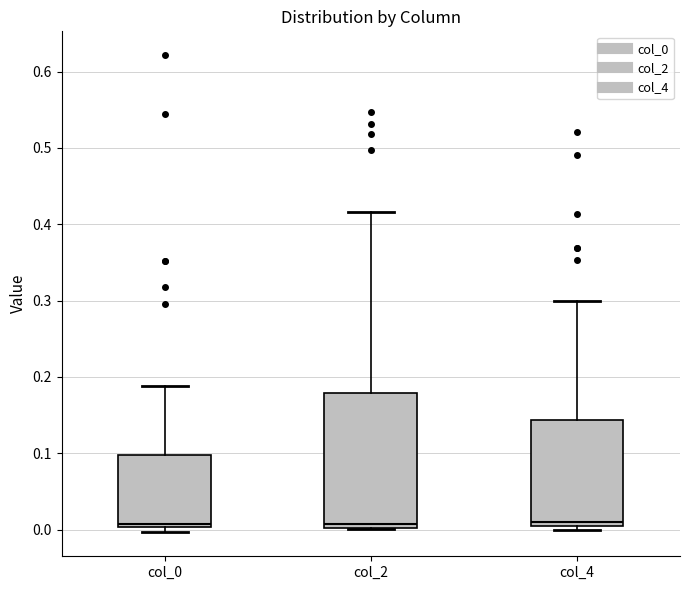

Reading left to right, transcribe this box plot: for each box, give where its median line is, the range the box spans, and where its two whiskers end, as read against the y-axis. The values are not printed on the chart, so give them approximately, as read against the axis.

col_0: median 0.01, box 0.00 to 0.10, whiskers 0.00 (just below the box's lower edge) to 0.19
col_2: median 0.01, box 0.00 to 0.18, whiskers 0.00 to 0.42
col_4: median 0.01, box 0.00 to 0.14, whiskers 0.00 (just below the box's lower edge) to 0.30